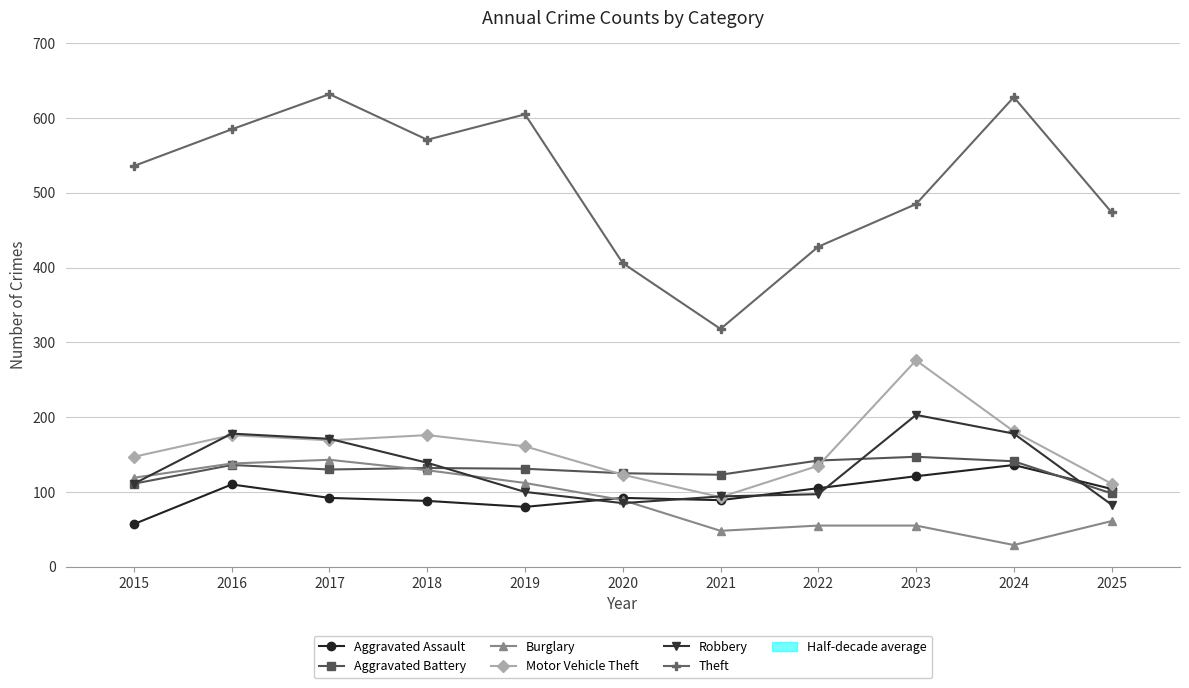

The Aggravated Assault series shows 162 at 2016. True or false?

False